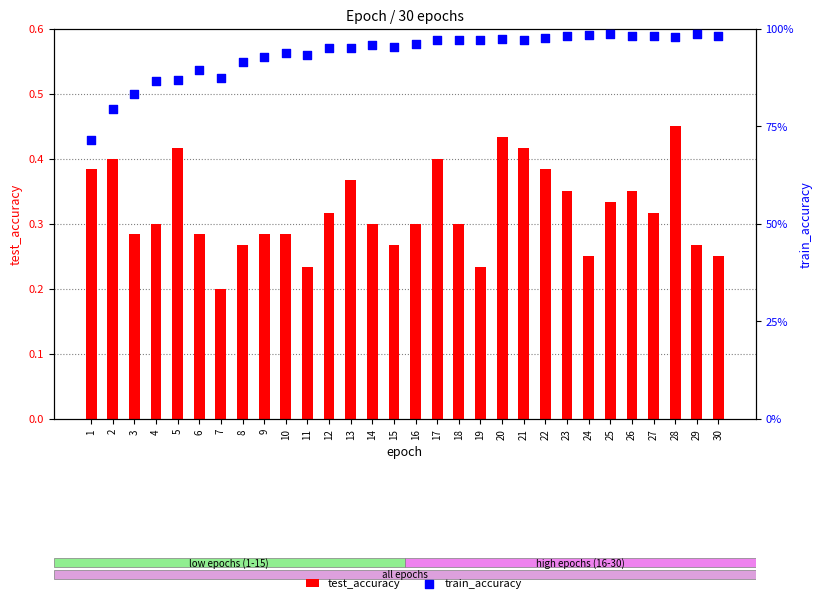

What is the total value across all series at 13?

1.3